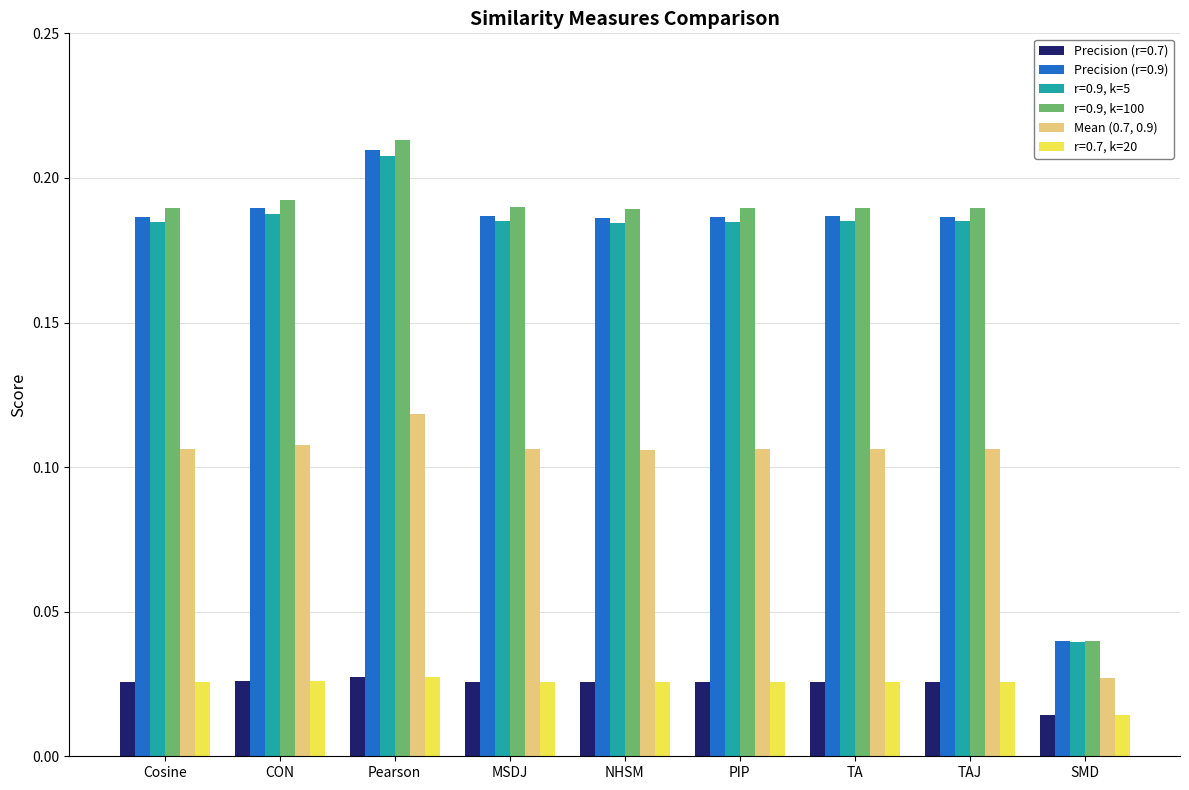

At which category does the chart reach its peak across all series?

Pearson